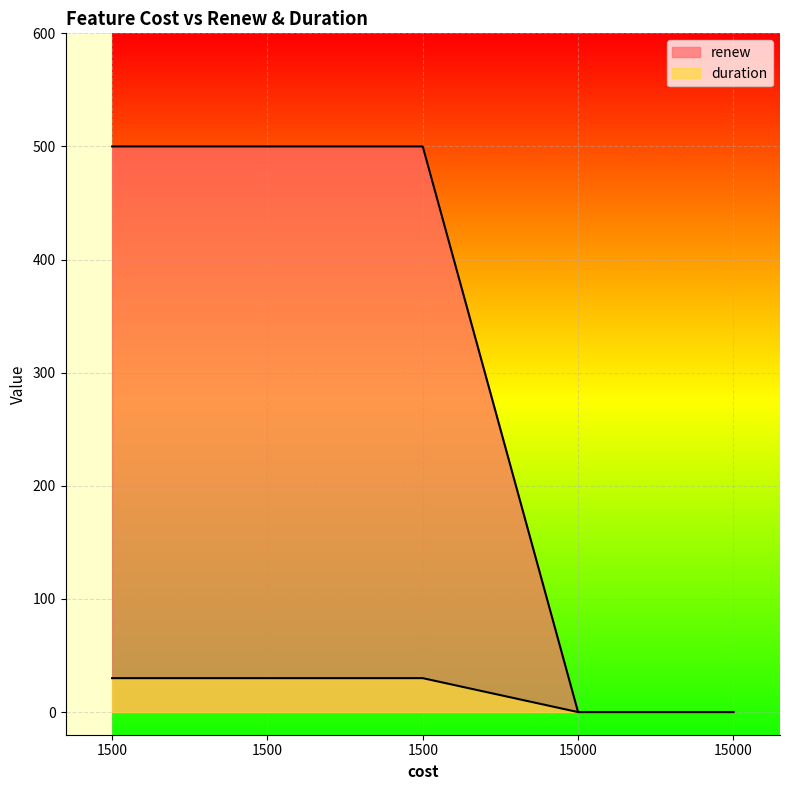

Reading left to right, what are all the values shown in this chart?

renew: 500	500	500	0	0
duration: 30	30	30	0	0